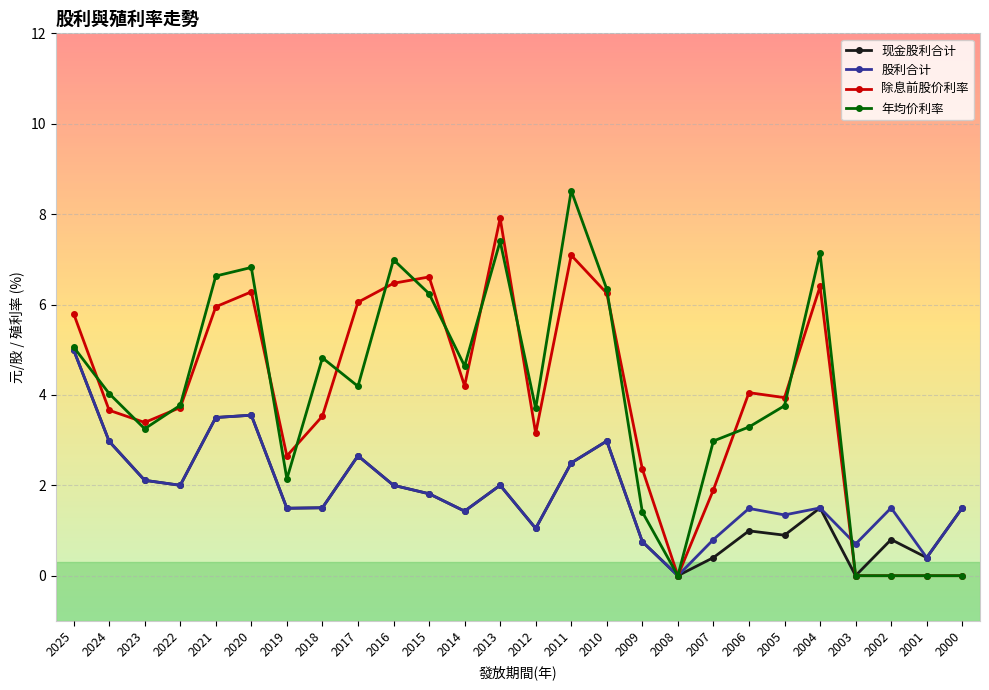

True or false: 除息前股价利率 has more than 2 points higher than both neighbors.

True